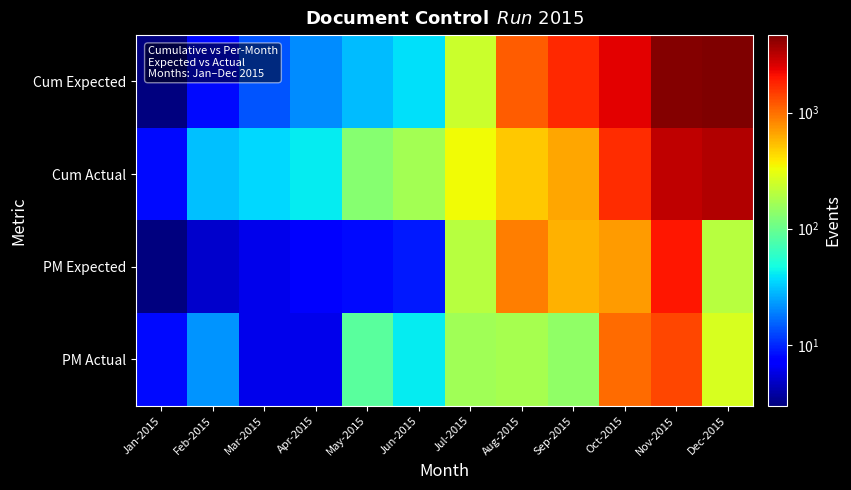

What is the difference between the highest and lowest values at Jun-2015?

161